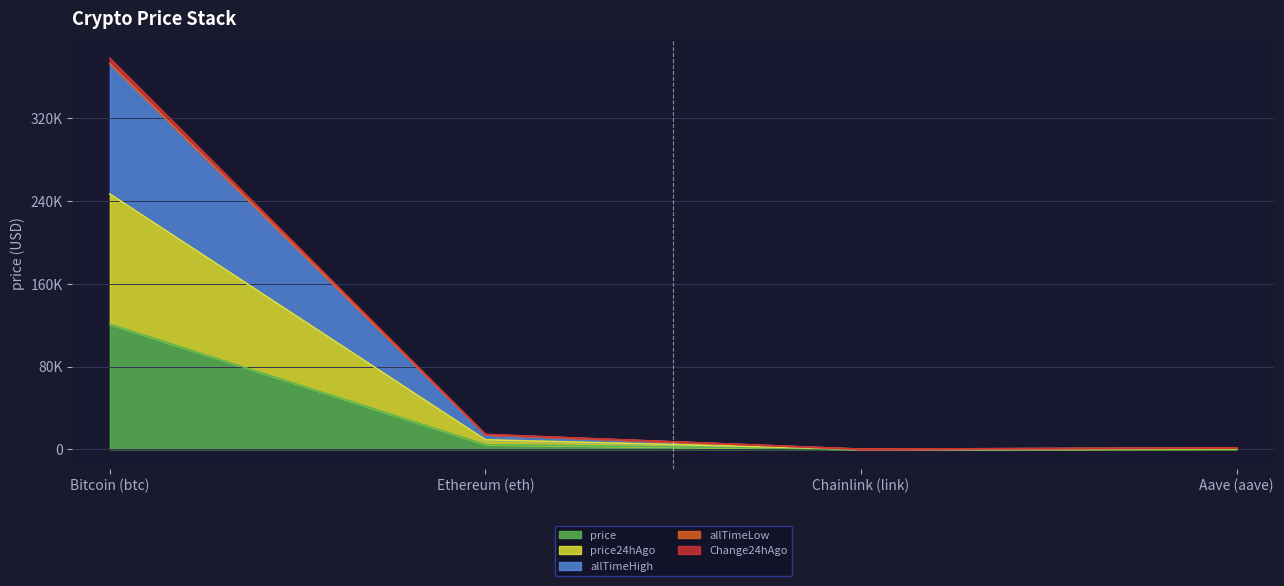

Where is the first local minimum for price24hAgo?

Chainlink (link)